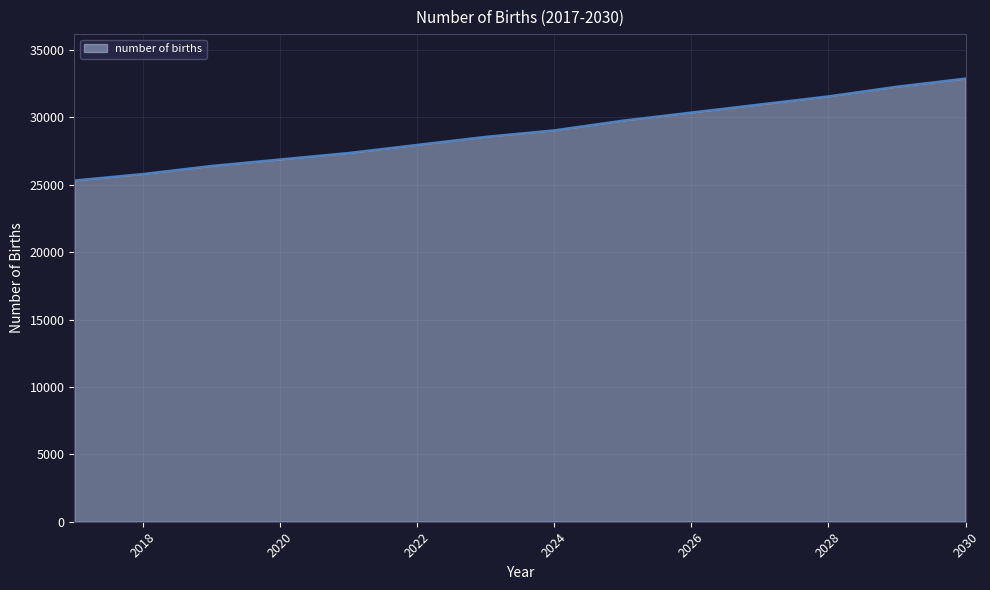

Count the number of categories in the chart.

14